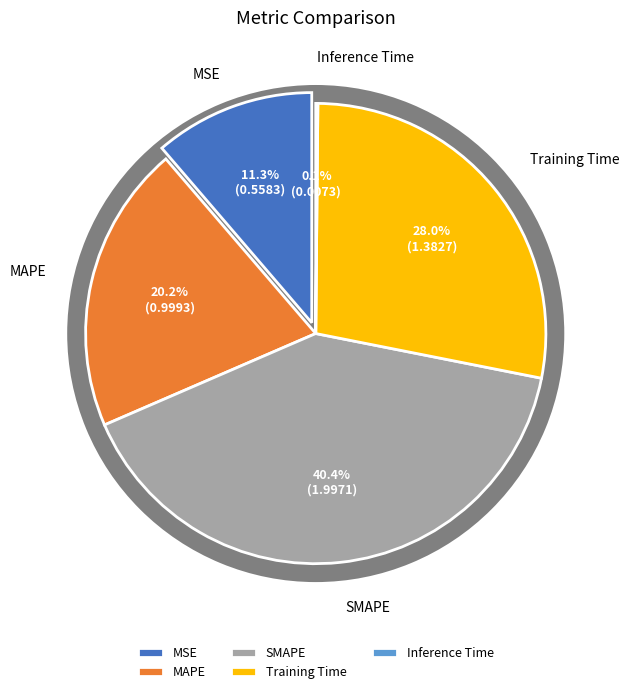

How many segments does this pie chart have?

5